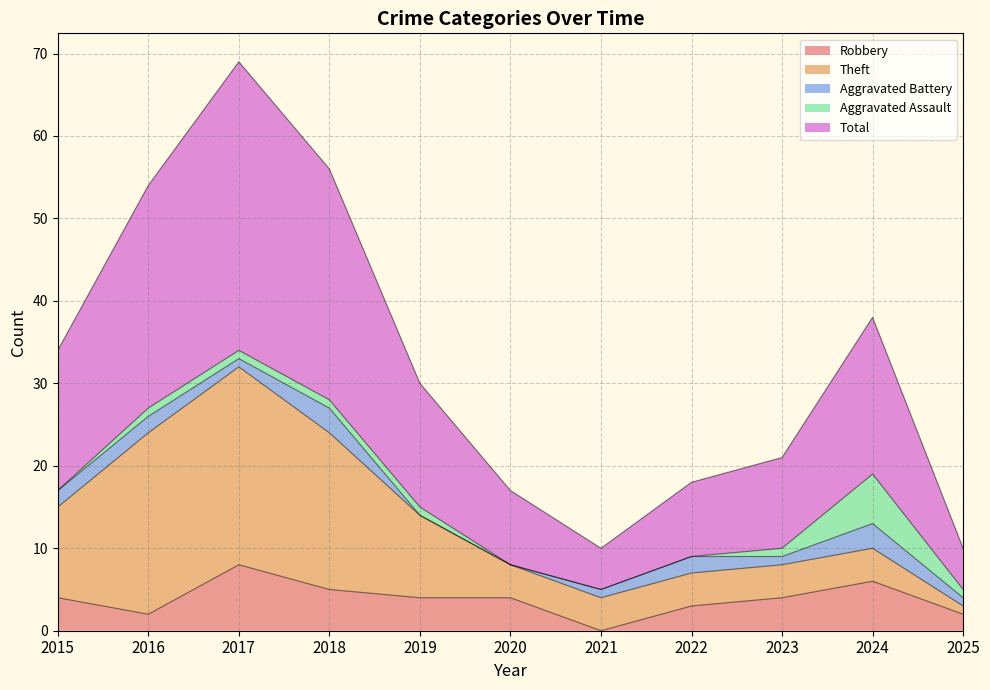

Reading left to right, what are all the values shown in this chart?

Robbery: 2015=4	2016=2	2017=8	2018=5	2019=4	2020=4	2021=0	2022=3	2023=4	2024=6	2025=2
Theft: 2015=11	2016=22	2017=24	2018=19	2019=10	2020=4	2021=4	2022=4	2023=4	2024=4	2025=1
Aggravated Battery: 2015=2	2016=2	2017=1	2018=3	2019=0	2020=0	2021=1	2022=2	2023=1	2024=3	2025=1
Aggravated Assault: 2015=0	2016=1	2017=1	2018=1	2019=1	2020=0	2021=0	2022=0	2023=1	2024=6	2025=1
Total: 2015=17	2016=27	2017=35	2018=28	2019=15	2020=9	2021=5	2022=9	2023=11	2024=19	2025=5